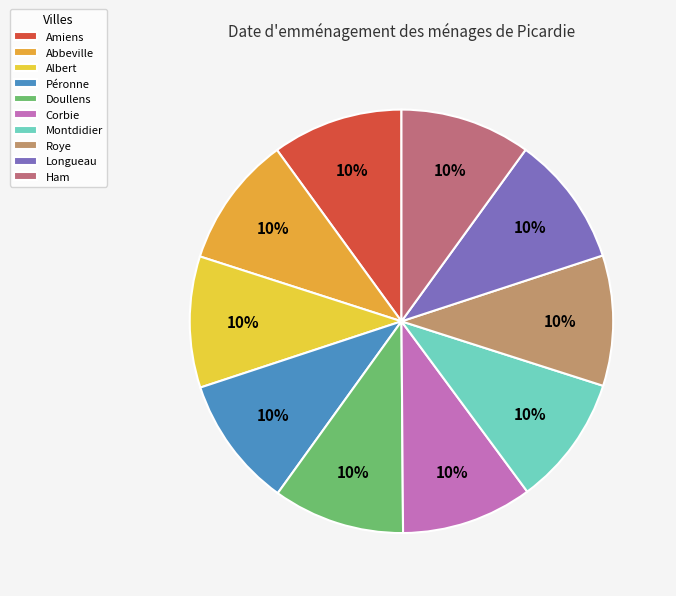

The Amiens slice represents 10% of the pie. True or false?

True